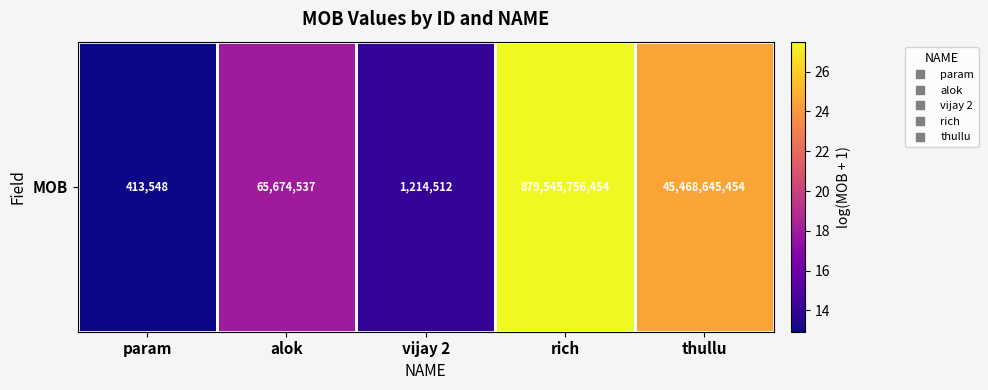

The value at alok is 7.9. True or false?

False